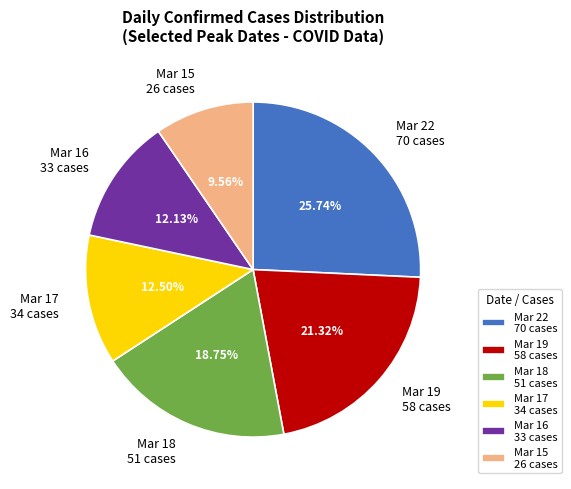

Which category has the smallest portion of the pie?

Mar 15 26 cases